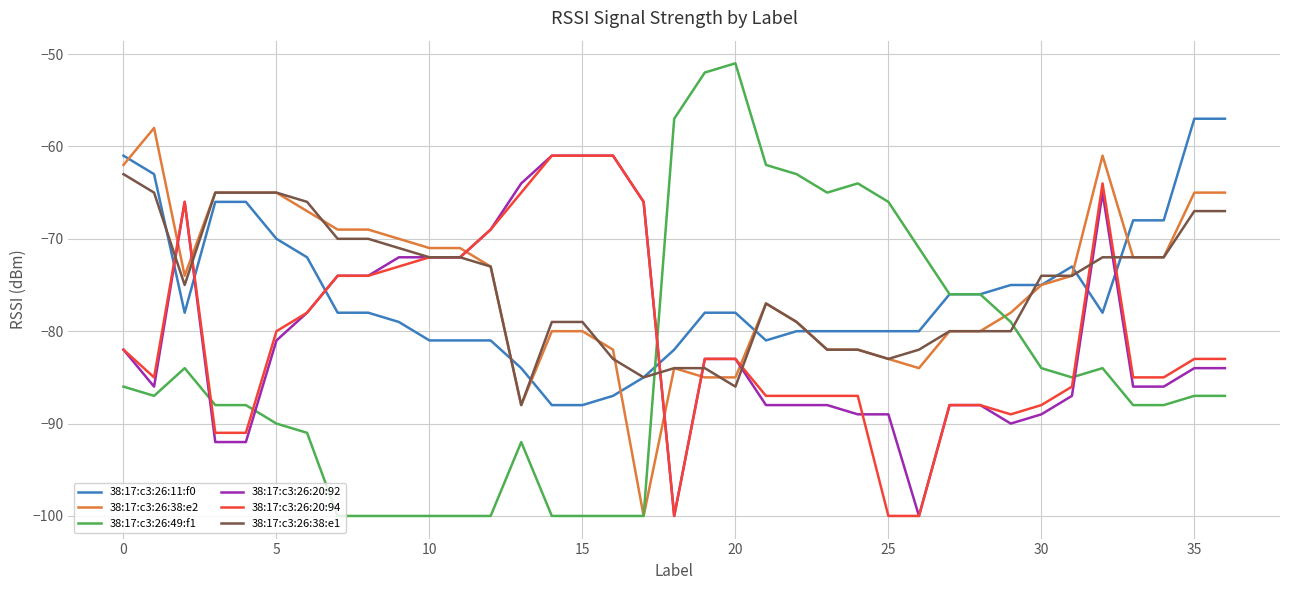

Which series has the largest range (max minus min)?

38:17:c3:26:49:f1